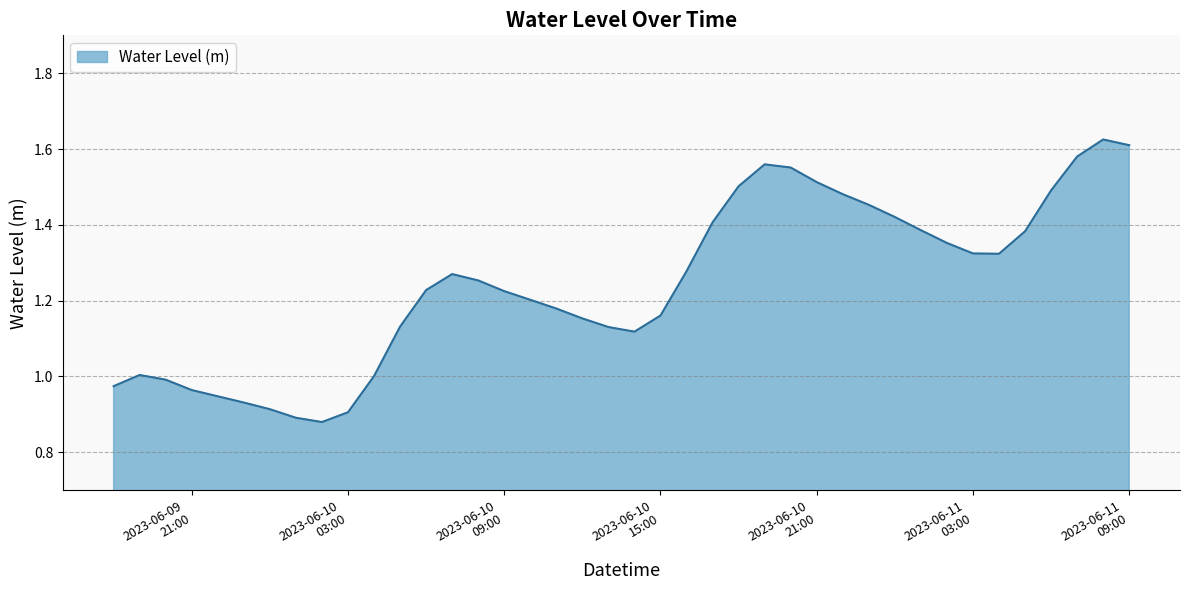

What is the difference between the maximum and minimum values?

0.7